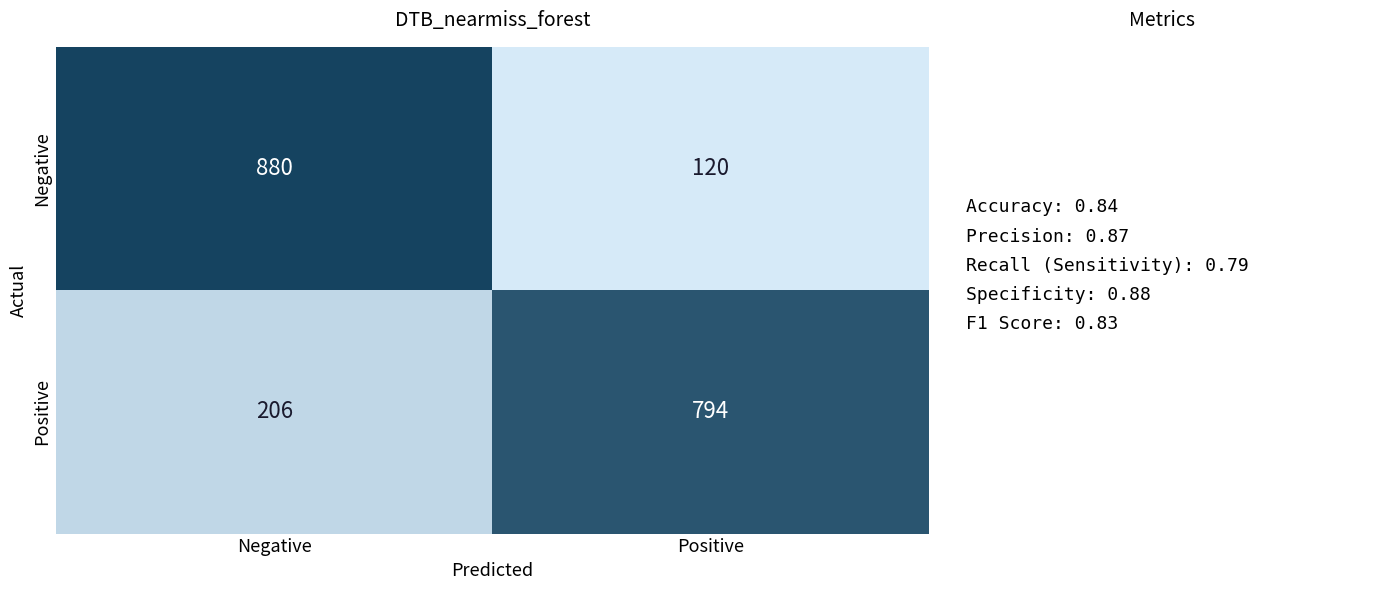

At which category is the sum across all series the highest?

Negative